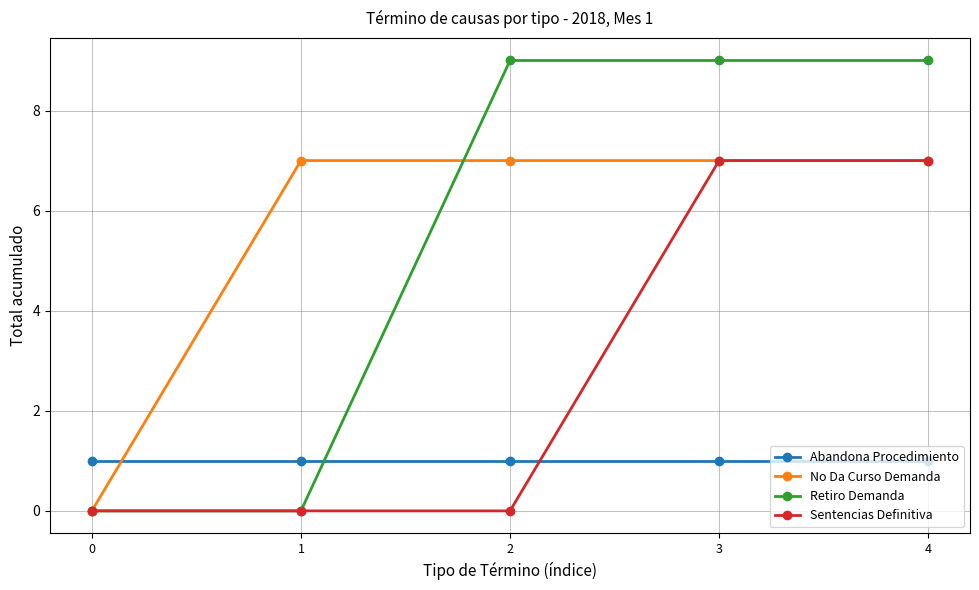

True or false: Sentencias Definitiva has a value of 0 at 1.

True